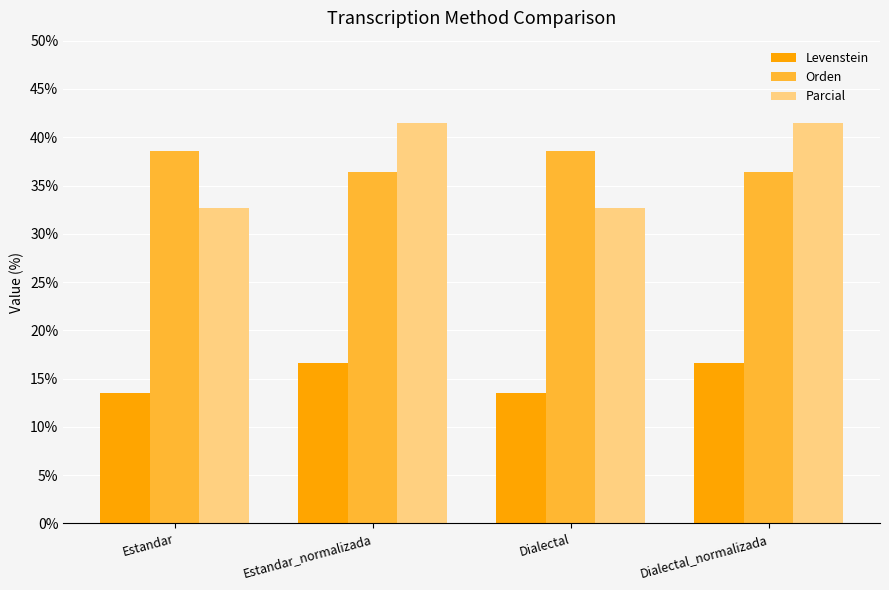

What is the sum of the Parcial values at Estandar and Dialectal?

65.3